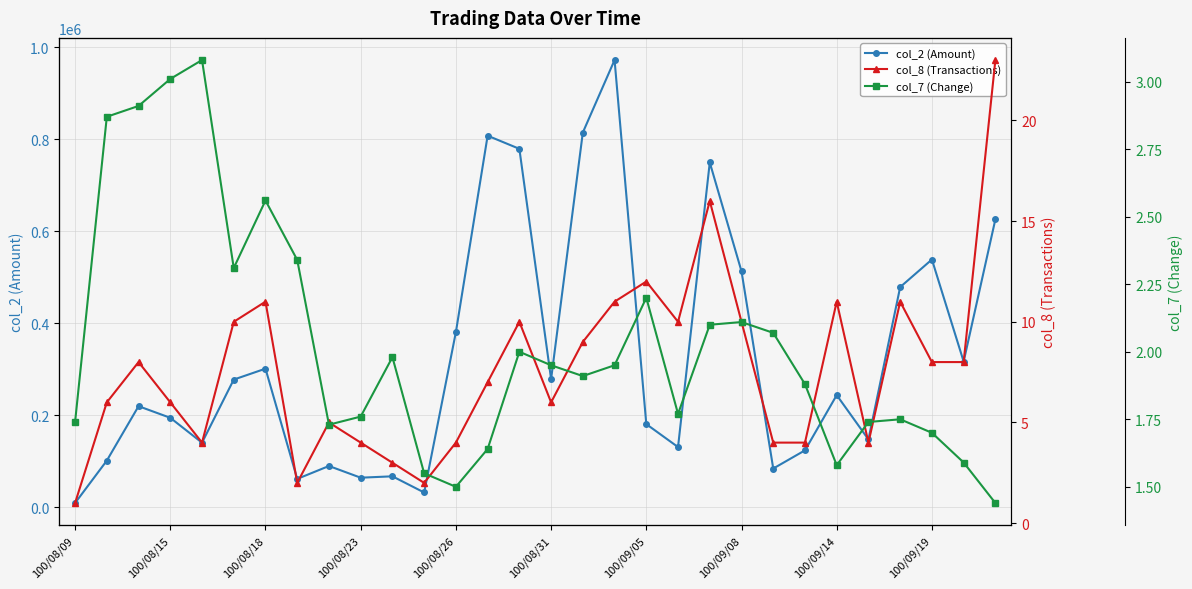

Which category has the lowest value in the col_2 (Amount) series?

100/08/09